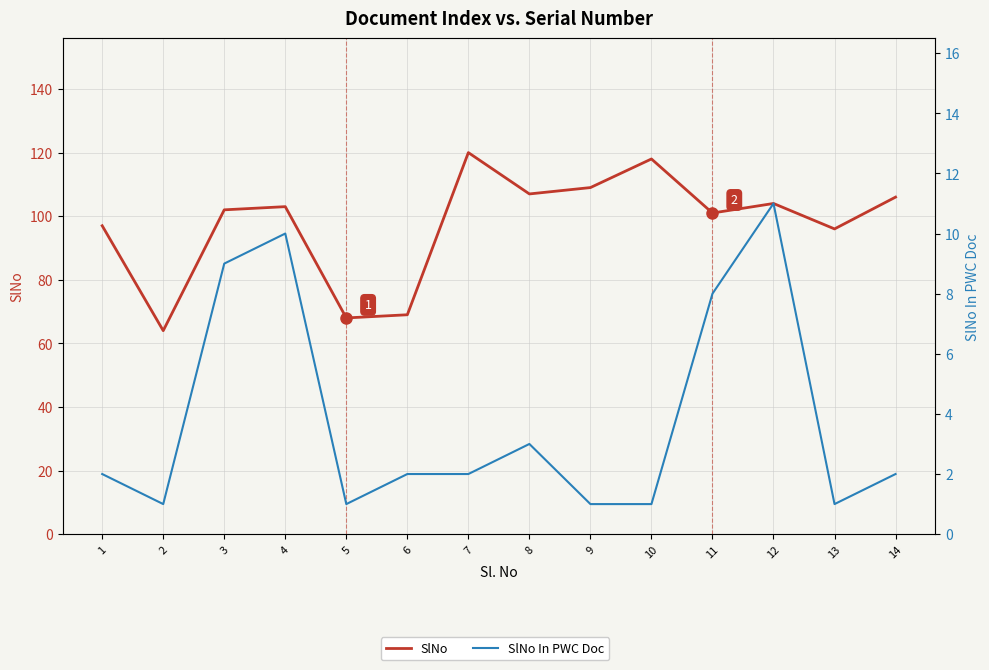

How many values in the SlNo series are below 103?

7